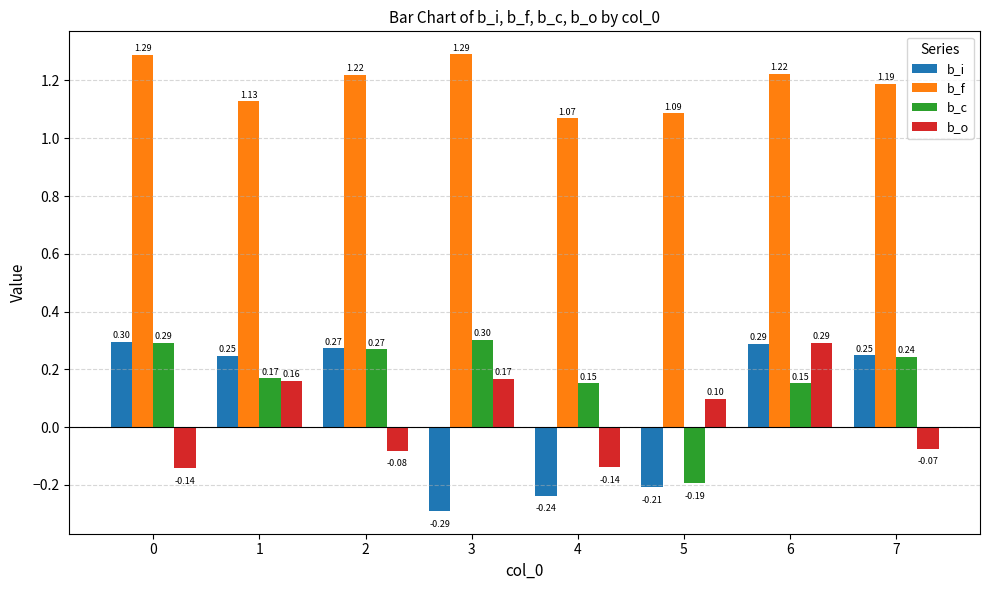

Which category has the highest value in the b_o series?

6